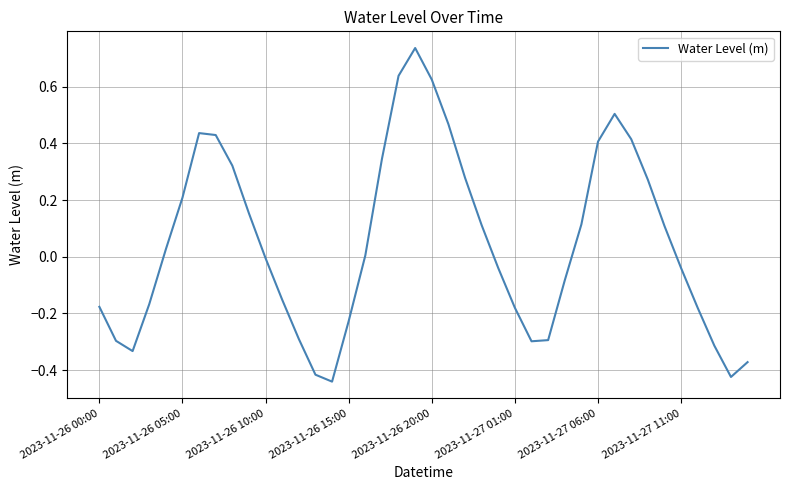

What is the difference between the maximum and minimum values?

1.2